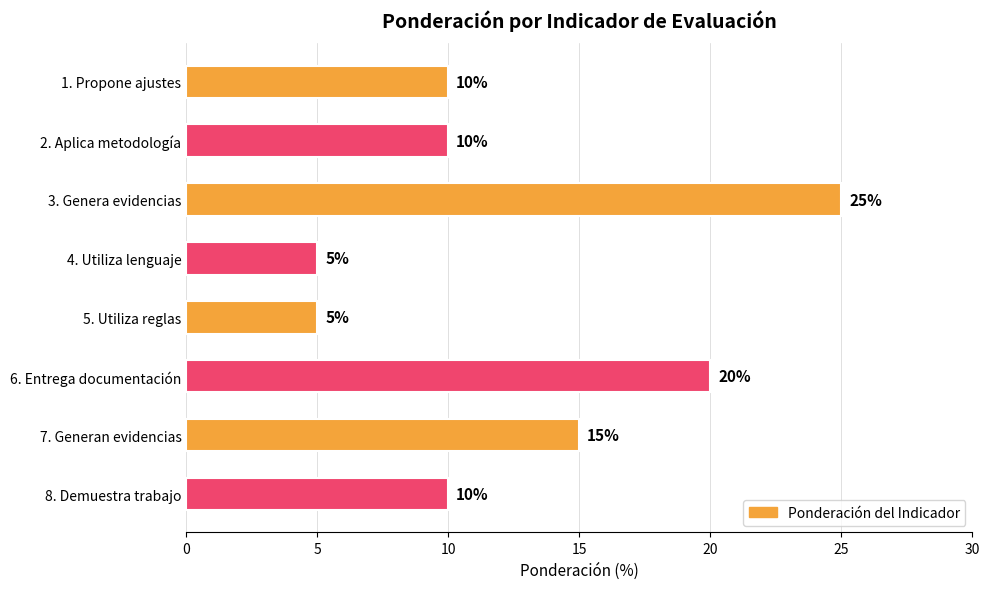

Count the number of data series in this chart.

1